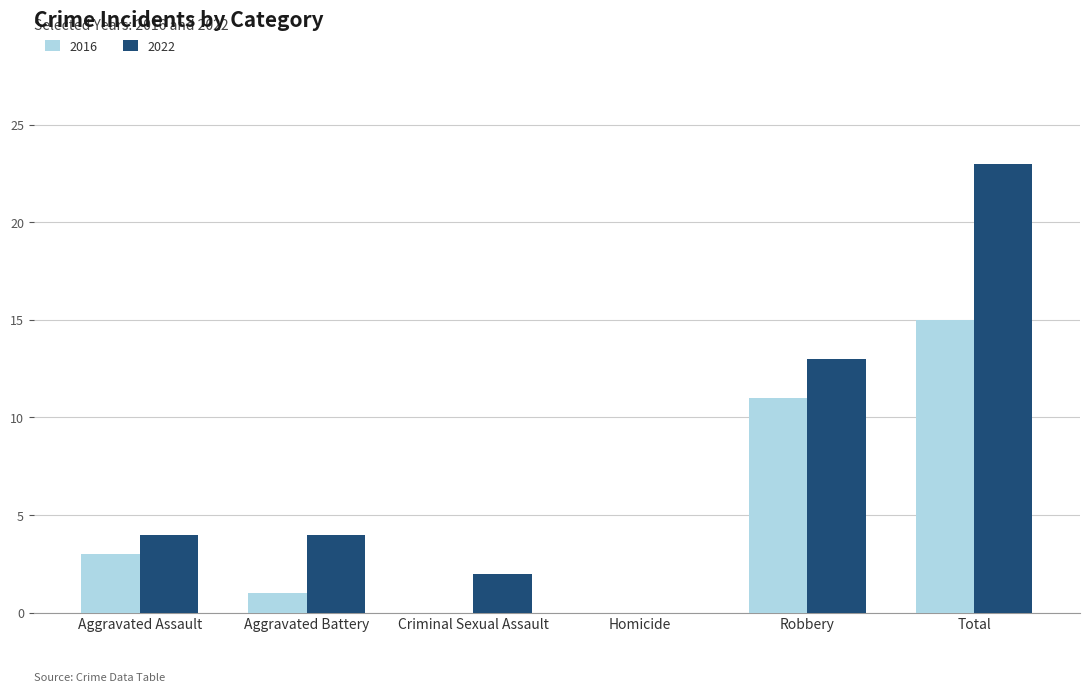

How many categories are shown in the chart?

6